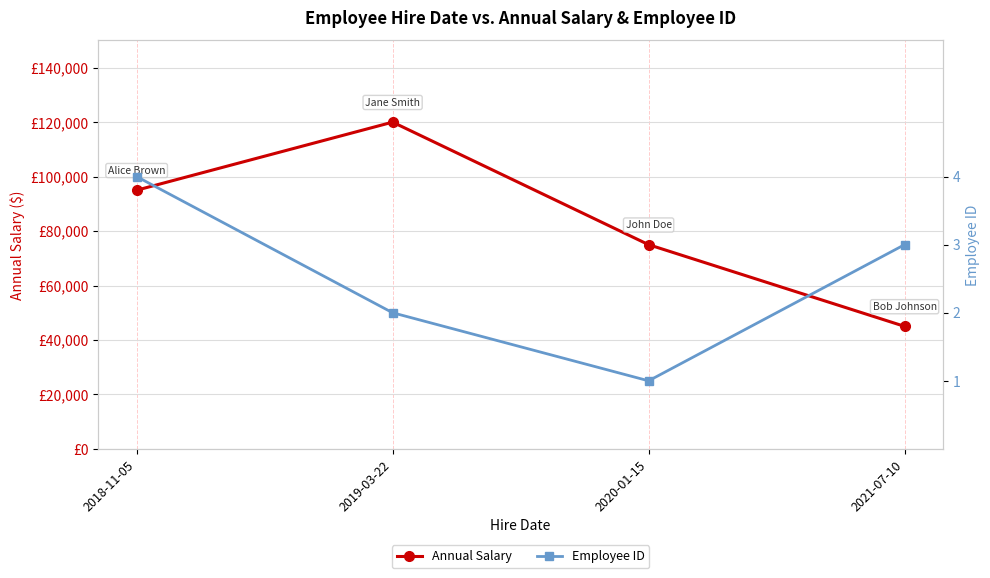

What is the value of the Employee ID point at the 1st from the left?

4